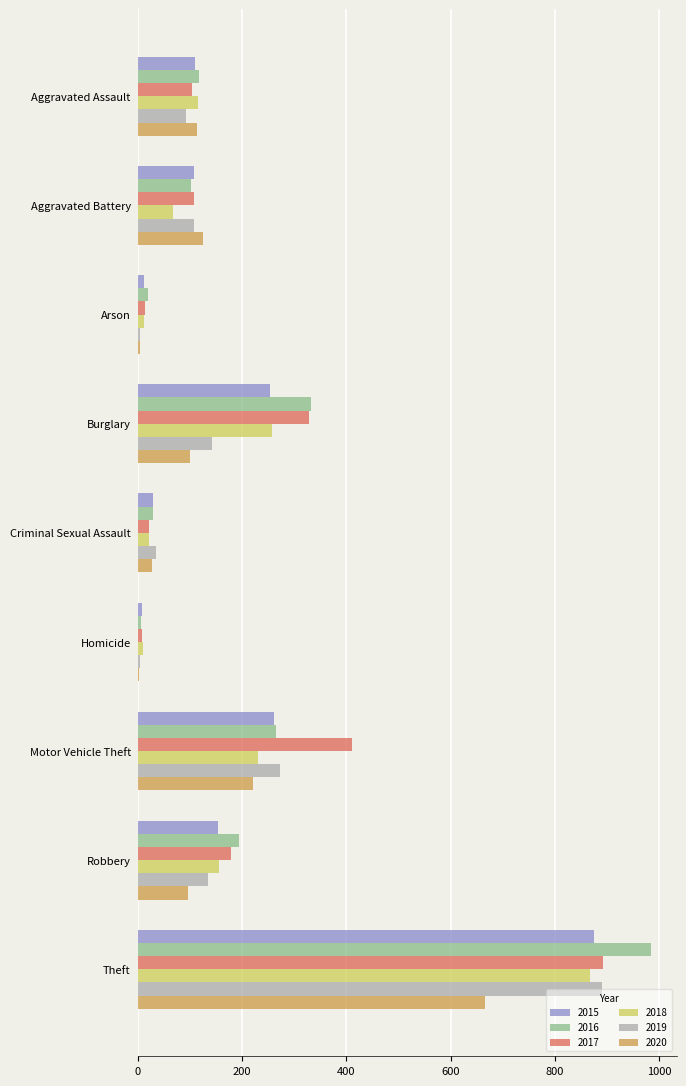

Which category has the highest value in the 2020 series?

Theft